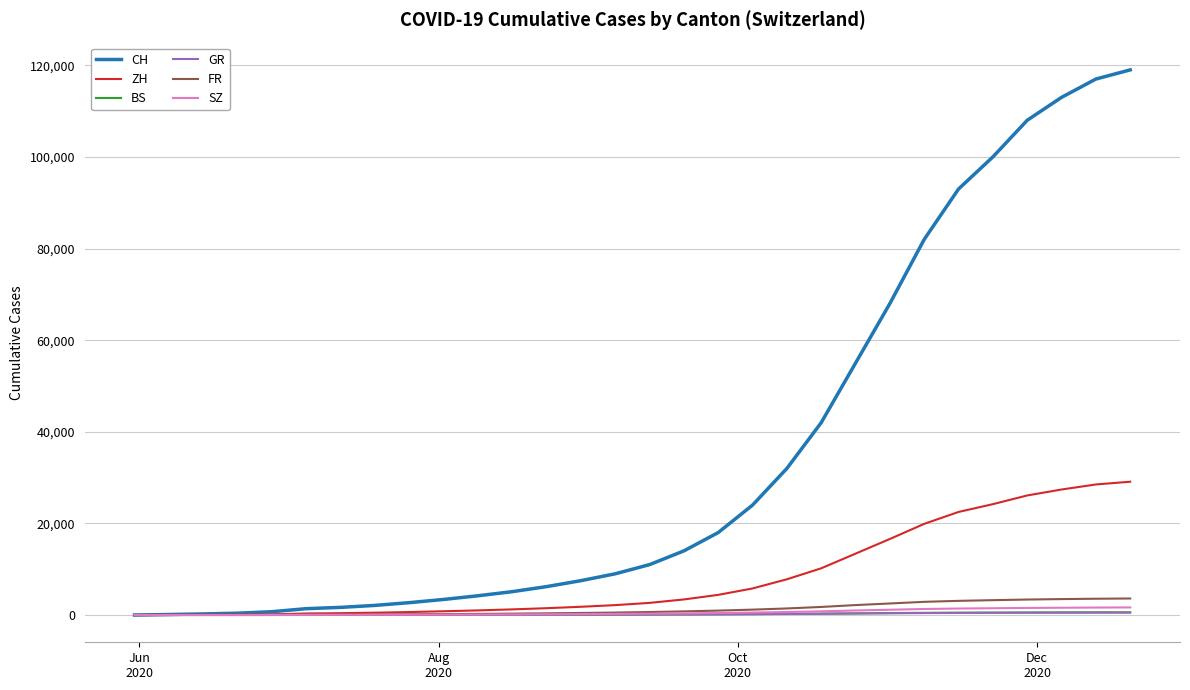

What is the maximum value shown in the chart?

119000